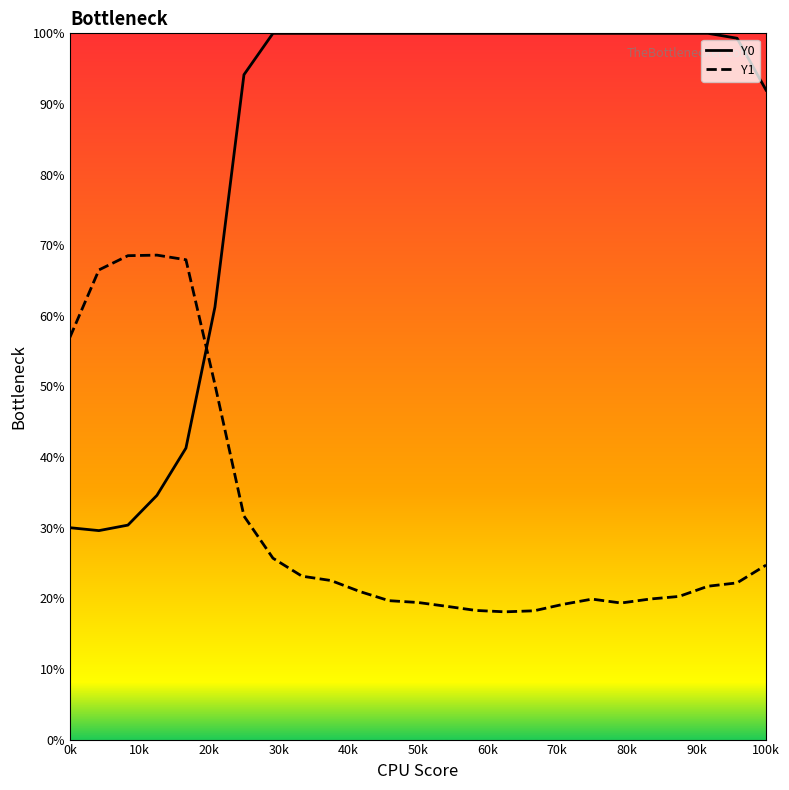

Which series has the largest total across all categories?

Y0